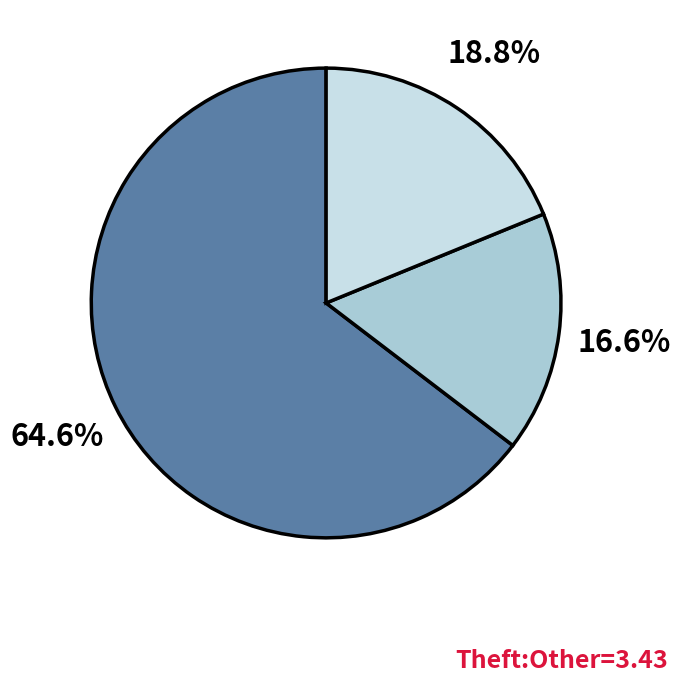

How many segments does this pie chart have?

3